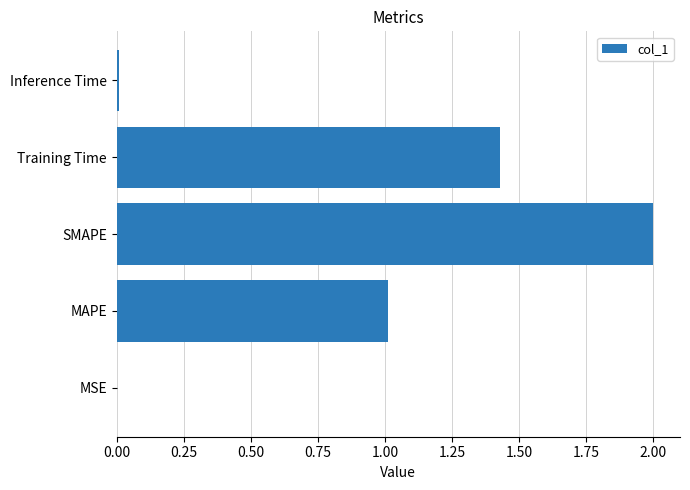

What is the approximate value at SMAPE?

2.0